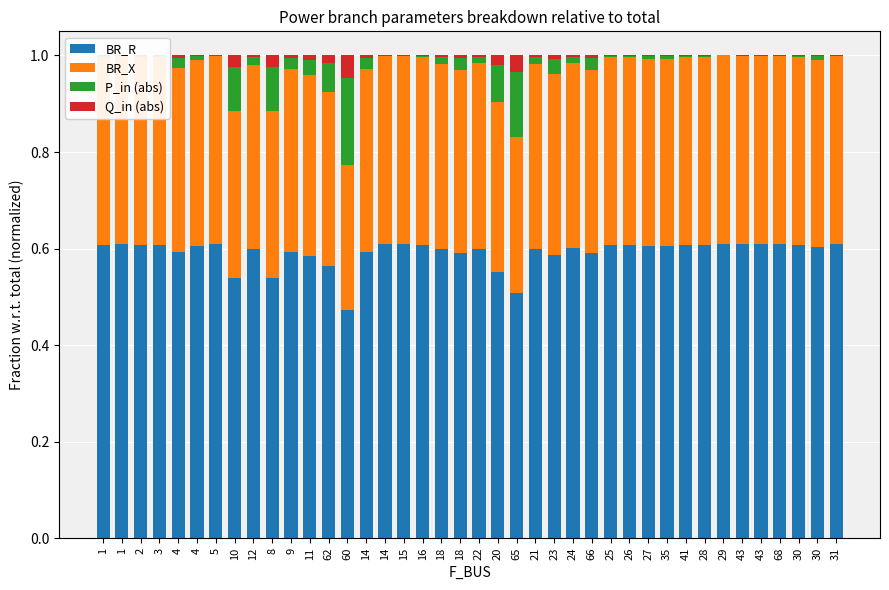

Does the chart contain stacked bars?

Yes